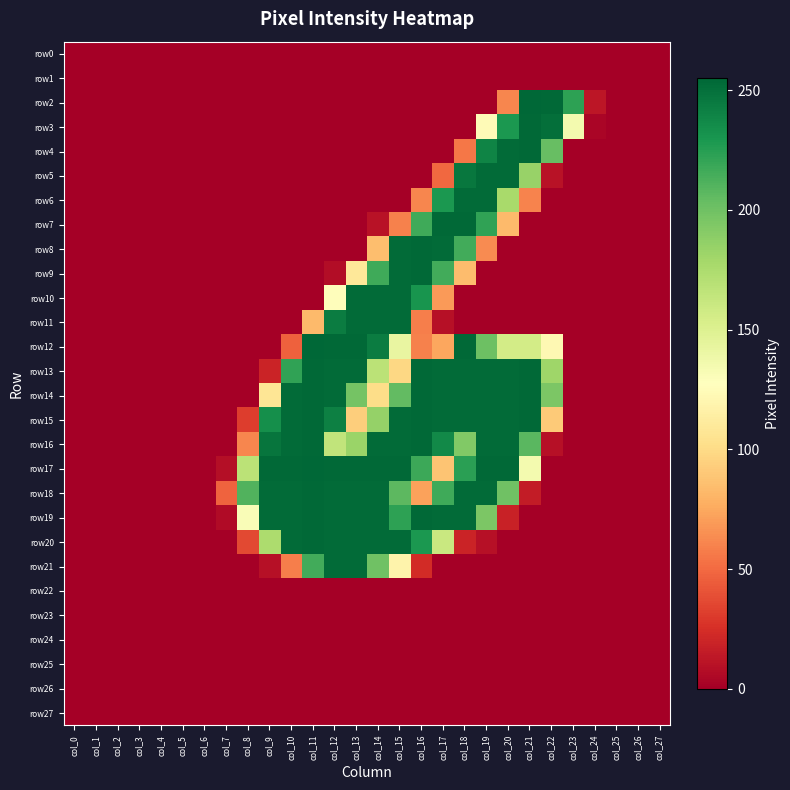

Reading right to left, transcribe all the data shown in this chart.

row0: col_27=0	col_26=0	col_25=0	col_24=0	col_23=0	col_22=0	col_21=0	col_20=0	col_19=0	col_18=0	col_17=0	col_16=0	col_15=0	col_14=0	col_13=0	col_12=0	col_11=0	col_10=0	col_9=0	col_8=0	col_7=0	col_6=0	col_5=0	col_4=0	col_3=0	col_2=0	col_1=0	col_0=0
row1: col_27=0	col_26=0	col_25=0	col_24=0	col_23=0	col_22=0	col_21=0	col_20=0	col_19=0	col_18=0	col_17=0	col_16=0	col_15=0	col_14=0	col_13=0	col_12=0	col_11=0	col_10=0	col_9=0	col_8=0	col_7=0	col_6=0	col_5=0	col_4=0	col_3=0	col_2=0	col_1=0	col_0=0
row2: col_27=0	col_26=0	col_25=0	col_24=12	col_23=223	col_22=254	col_21=255	col_20=61	col_19=0	col_18=0	col_17=0	col_16=0	col_15=0	col_14=0	col_13=0	col_12=0	col_11=0	col_10=0	col_9=0	col_8=0	col_7=0	col_6=0	col_5=0	col_4=0	col_3=0	col_2=0	col_1=0	col_0=0
row3: col_27=0	col_26=0	col_25=0	col_24=3	col_23=135	col_22=251	col_21=254	col_20=229	col_19=124	col_18=0	col_17=0	col_16=0	col_15=0	col_14=0	col_13=0	col_12=0	col_11=0	col_10=0	col_9=0	col_8=0	col_7=0	col_6=0	col_5=0	col_4=0	col_3=0	col_2=0	col_1=0	col_0=0
row4: col_27=0	col_26=0	col_25=0	col_24=0	col_23=0	col_22=203	col_21=254	col_20=253	col_19=240	col_18=55	col_17=0	col_16=0	col_15=0	col_14=0	col_13=0	col_12=0	col_11=0	col_10=0	col_9=0	col_8=0	col_7=0	col_6=0	col_5=0	col_4=0	col_3=0	col_2=0	col_1=0	col_0=0
row5: col_27=0	col_26=0	col_25=0	col_24=0	col_23=0	col_22=10	col_21=184	col_20=253	col_19=253	col_18=247	col_17=49	col_16=0	col_15=0	col_14=0	col_13=0	col_12=0	col_11=0	col_10=0	col_9=0	col_8=0	col_7=0	col_6=0	col_5=0	col_4=0	col_3=0	col_2=0	col_1=0	col_0=0
row6: col_27=0	col_26=0	col_25=0	col_24=0	col_23=0	col_22=0	col_21=60	col_20=177	col_19=253	col_18=253	col_17=229	col_16=61	col_15=0	col_14=0	col_13=0	col_12=0	col_11=0	col_10=0	col_9=0	col_8=0	col_7=0	col_6=0	col_5=0	col_4=0	col_3=0	col_2=0	col_1=0	col_0=0
row7: col_27=0	col_26=0	col_25=0	col_24=0	col_23=0	col_22=0	col_21=0	col_20=83	col_19=222	col_18=254	col_17=254	col_16=217	col_15=59	col_14=10	col_13=0	col_12=0	col_11=0	col_10=0	col_9=0	col_8=0	col_7=0	col_6=0	col_5=0	col_4=0	col_3=0	col_2=0	col_1=0	col_0=0
row8: col_27=0	col_26=0	col_25=0	col_24=0	col_23=0	col_22=0	col_21=0	col_20=0	col_19=63	col_18=216	col_17=253	col_16=254	col_15=253	col_14=85	col_13=0	col_12=0	col_11=0	col_10=0	col_9=0	col_8=0	col_7=0	col_6=0	col_5=0	col_4=0	col_3=0	col_2=0	col_1=0	col_0=0
row9: col_27=0	col_26=0	col_25=0	col_24=0	col_23=0	col_22=0	col_21=0	col_20=0	col_19=0	col_18=84	col_17=216	col_16=254	col_15=253	col_14=217	col_13=109	col_12=7	col_11=0	col_10=0	col_9=0	col_8=0	col_7=0	col_6=0	col_5=0	col_4=0	col_3=0	col_2=0	col_1=0	col_0=0
row10: col_27=0	col_26=0	col_25=0	col_24=0	col_23=0	col_22=0	col_21=0	col_20=0	col_19=0	col_18=0	col_17=69	col_16=231	col_15=253	col_14=253	col_13=253	col_12=126	col_11=0	col_10=0	col_9=0	col_8=0	col_7=0	col_6=0	col_5=0	col_4=0	col_3=0	col_2=0	col_1=0	col_0=0
row11: col_27=0	col_26=0	col_25=0	col_24=0	col_23=0	col_22=0	col_21=0	col_20=0	col_19=0	col_18=0	col_17=9	col_16=58	col_15=253	col_14=253	col_13=253	col_12=244	col_11=83	col_10=0	col_9=0	col_8=0	col_7=0	col_6=0	col_5=0	col_4=0	col_3=0	col_2=0	col_1=0	col_0=0
row12: col_27=0	col_26=0	col_25=0	col_24=0	col_23=0	col_22=122	col_21=156	col_20=156	col_19=201	col_18=254	col_17=74	col_16=59	col_15=142	col_14=244	col_13=254	col_12=254	col_11=255	col_10=46	col_9=0	col_8=0	col_7=0	col_6=0	col_5=0	col_4=0	col_3=0	col_2=0	col_1=0	col_0=0
row13: col_27=0	col_26=0	col_25=0	col_24=0	col_23=0	col_22=181	col_21=254	col_20=253	col_19=253	col_18=253	col_17=253	col_16=254	col_15=98	col_14=168	col_13=253	col_12=253	col_11=254	col_10=222	col_9=19	col_8=0	col_7=0	col_6=0	col_5=0	col_4=0	col_3=0	col_2=0	col_1=0	col_0=0
row14: col_27=0	col_26=0	col_25=0	col_24=0	col_23=0	col_22=195	col_21=254	col_20=253	col_19=253	col_18=253	col_17=253	col_16=254	col_15=205	col_14=101	col_13=198	col_12=253	col_11=254	col_10=253	col_9=107	col_8=0	col_7=0	col_6=0	col_5=0	col_4=0	col_3=0	col_2=0	col_1=0	col_0=0
row15: col_27=0	col_26=0	col_25=0	col_24=0	col_23=0	col_22=91	col_21=254	col_20=253	col_19=253	col_18=253	col_17=253	col_16=254	col_15=253	col_14=185	col_13=93	col_12=242	col_11=254	col_10=253	col_9=234	col_8=31	col_7=0	col_6=0	col_5=0	col_4=0	col_3=0	col_2=0	col_1=0	col_0=0
row16: col_27=0	col_26=0	col_25=0	col_24=0	col_23=0	col_22=9	col_21=208	col_20=253	col_19=253	col_18=193	col_17=237	col_16=254	col_15=253	col_14=253	col_13=183	col_12=165	col_11=254	col_10=253	col_9=248	col_8=61	col_7=0	col_6=0	col_5=0	col_4=0	col_3=0	col_2=0	col_1=0	col_0=0
row17: col_27=0	col_26=0	col_25=0	col_24=0	col_23=0	col_22=0	col_21=135	col_20=254	col_19=254	col_18=224	col_17=88	col_16=218	col_15=254	col_14=254	col_13=254	col_12=254	col_11=255	col_10=254	col_9=254	col_8=168	col_7=8	col_6=0	col_5=0	col_4=0	col_3=0	col_2=0	col_1=0	col_0=0
row18: col_27=0	col_26=0	col_25=0	col_24=0	col_23=0	col_22=0	col_21=15	col_20=200	col_19=253	col_18=253	col_17=217	col_16=72	col_15=207	col_14=253	col_13=253	col_12=253	col_11=254	col_10=253	col_9=253	col_8=211	col_7=47	col_6=0	col_5=0	col_4=0	col_3=0	col_2=0	col_1=0	col_0=0
row19: col_27=0	col_26=0	col_25=0	col_24=0	col_23=0	col_22=0	col_21=0	col_20=18	col_19=195	col_18=253	col_17=253	col_16=254	col_15=223	col_14=253	col_13=253	col_12=253	col_11=254	col_10=253	col_9=253	col_8=131	col_7=6	col_6=0	col_5=0	col_4=0	col_3=0	col_2=0	col_1=0	col_0=0
row20: col_27=0	col_26=0	col_25=0	col_24=0	col_23=0	col_22=0	col_21=0	col_20=0	col_19=9	col_18=19	col_17=161	col_16=229	col_15=253	col_14=253	col_13=253	col_12=253	col_11=254	col_10=253	col_9=175	col_8=36	col_7=0	col_6=0	col_5=0	col_4=0	col_3=0	col_2=0	col_1=0	col_0=0
row21: col_27=0	col_26=0	col_25=0	col_24=0	col_23=0	col_22=0	col_21=0	col_20=0	col_19=0	col_18=0	col_17=0	col_16=23	col_15=118	col_14=200	col_13=253	col_12=253	col_11=216	col_10=58	col_9=9	col_8=0	col_7=0	col_6=0	col_5=0	col_4=0	col_3=0	col_2=0	col_1=0	col_0=0
row22: col_27=0	col_26=0	col_25=0	col_24=0	col_23=0	col_22=0	col_21=0	col_20=0	col_19=0	col_18=0	col_17=0	col_16=0	col_15=0	col_14=0	col_13=0	col_12=0	col_11=0	col_10=0	col_9=0	col_8=0	col_7=0	col_6=0	col_5=0	col_4=0	col_3=0	col_2=0	col_1=0	col_0=0
row23: col_27=0	col_26=0	col_25=0	col_24=0	col_23=0	col_22=0	col_21=0	col_20=0	col_19=0	col_18=0	col_17=0	col_16=0	col_15=0	col_14=0	col_13=0	col_12=0	col_11=0	col_10=0	col_9=0	col_8=0	col_7=0	col_6=0	col_5=0	col_4=0	col_3=0	col_2=0	col_1=0	col_0=0
row24: col_27=0	col_26=0	col_25=0	col_24=0	col_23=0	col_22=0	col_21=0	col_20=0	col_19=0	col_18=0	col_17=0	col_16=0	col_15=0	col_14=0	col_13=0	col_12=0	col_11=0	col_10=0	col_9=0	col_8=0	col_7=0	col_6=0	col_5=0	col_4=0	col_3=0	col_2=0	col_1=0	col_0=0
row25: col_27=0	col_26=0	col_25=0	col_24=0	col_23=0	col_22=0	col_21=0	col_20=0	col_19=0	col_18=0	col_17=0	col_16=0	col_15=0	col_14=0	col_13=0	col_12=0	col_11=0	col_10=0	col_9=0	col_8=0	col_7=0	col_6=0	col_5=0	col_4=0	col_3=0	col_2=0	col_1=0	col_0=0
row26: col_27=0	col_26=0	col_25=0	col_24=0	col_23=0	col_22=0	col_21=0	col_20=0	col_19=0	col_18=0	col_17=0	col_16=0	col_15=0	col_14=0	col_13=0	col_12=0	col_11=0	col_10=0	col_9=0	col_8=0	col_7=0	col_6=0	col_5=0	col_4=0	col_3=0	col_2=0	col_1=0	col_0=0
row27: col_27=0	col_26=0	col_25=0	col_24=0	col_23=0	col_22=0	col_21=0	col_20=0	col_19=0	col_18=0	col_17=0	col_16=0	col_15=0	col_14=0	col_13=0	col_12=0	col_11=0	col_10=0	col_9=0	col_8=0	col_7=0	col_6=0	col_5=0	col_4=0	col_3=0	col_2=0	col_1=0	col_0=0